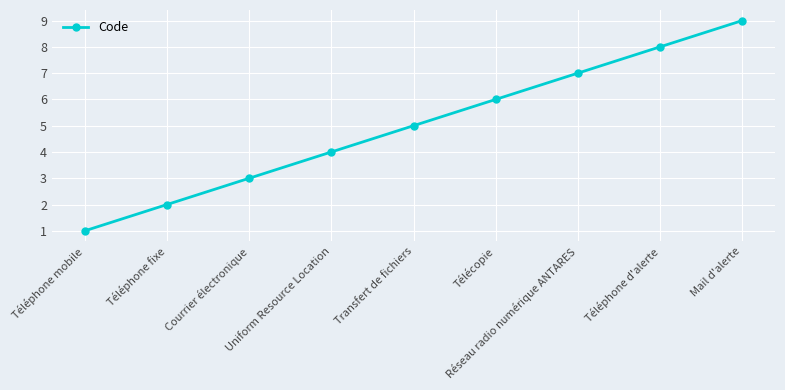

What is the label of the 2nd point from the right?

Téléphone d'alerte